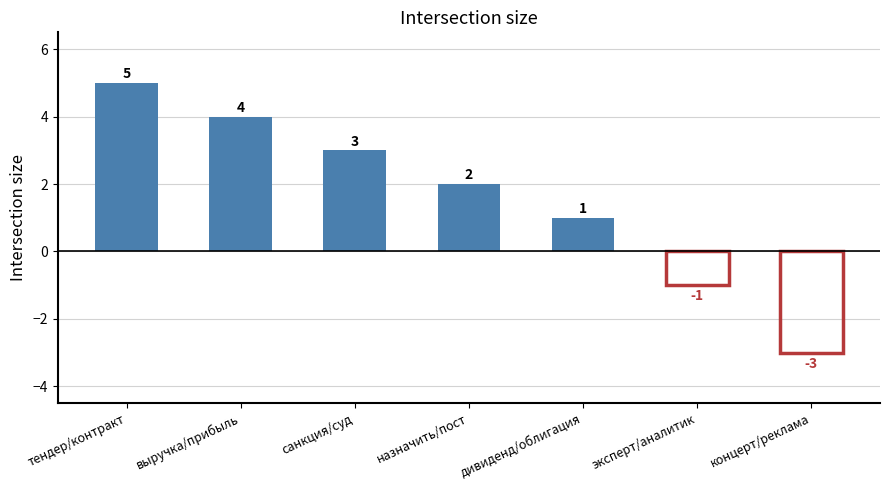

What is the smallest value displayed?

-3